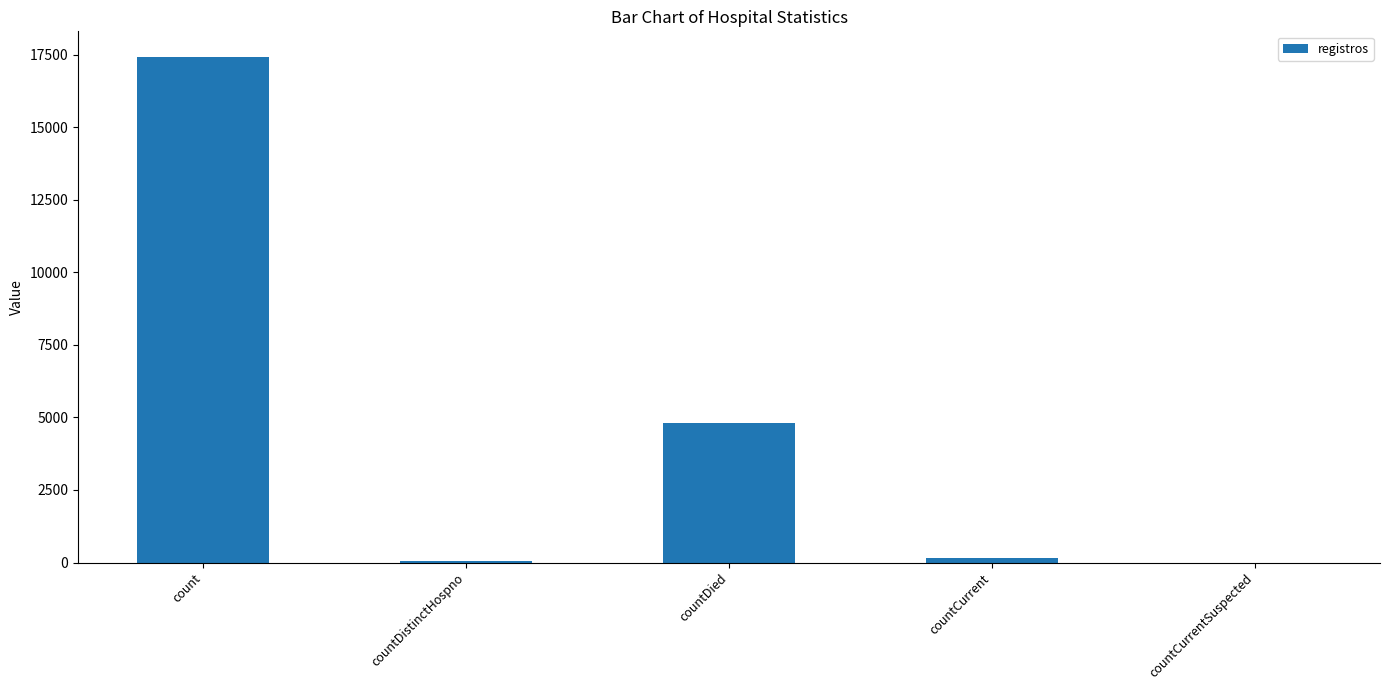

What is the sum of the values at countDied and count?

22231